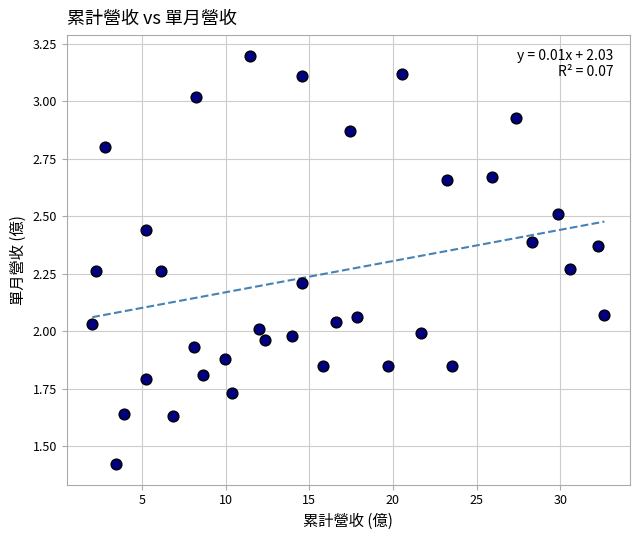

What is the range of Y values (max minus min)?

1.8